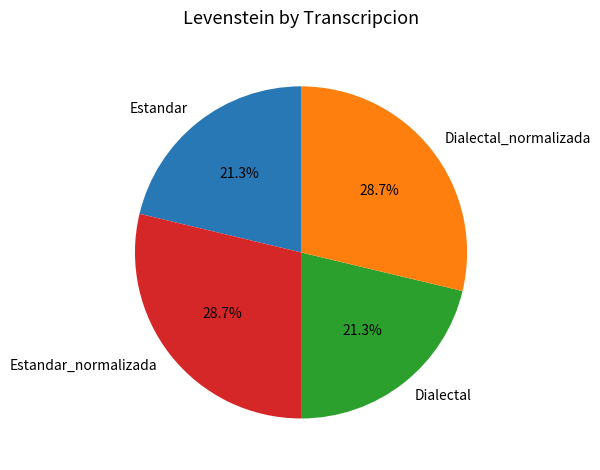

The Dialectal slice represents 27% of the pie. True or false?

False